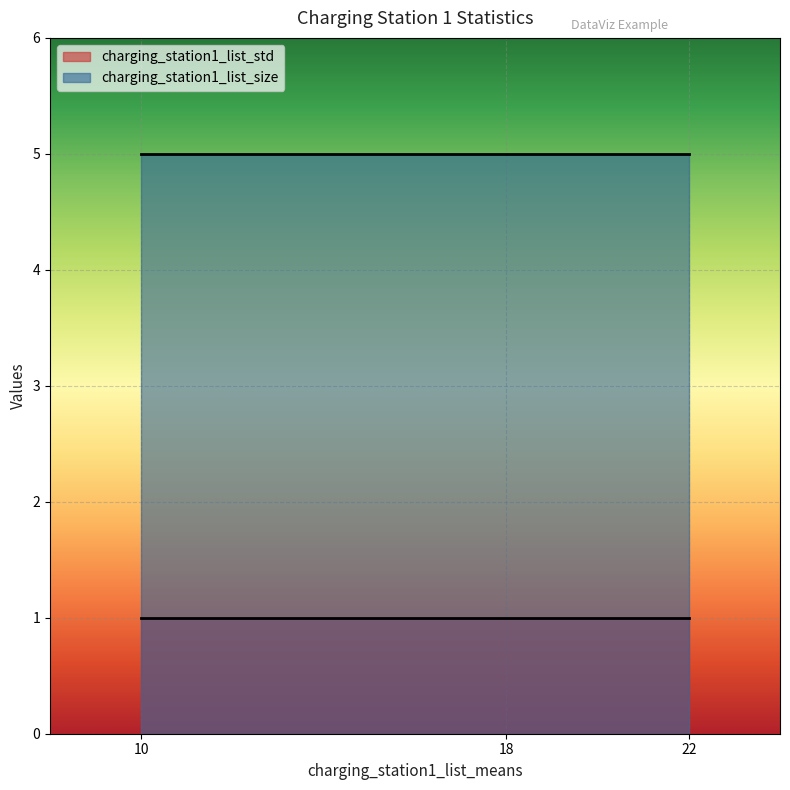

List the series in order of their peak value, lowest first.

charging_station1_list_std, charging_station1_list_size